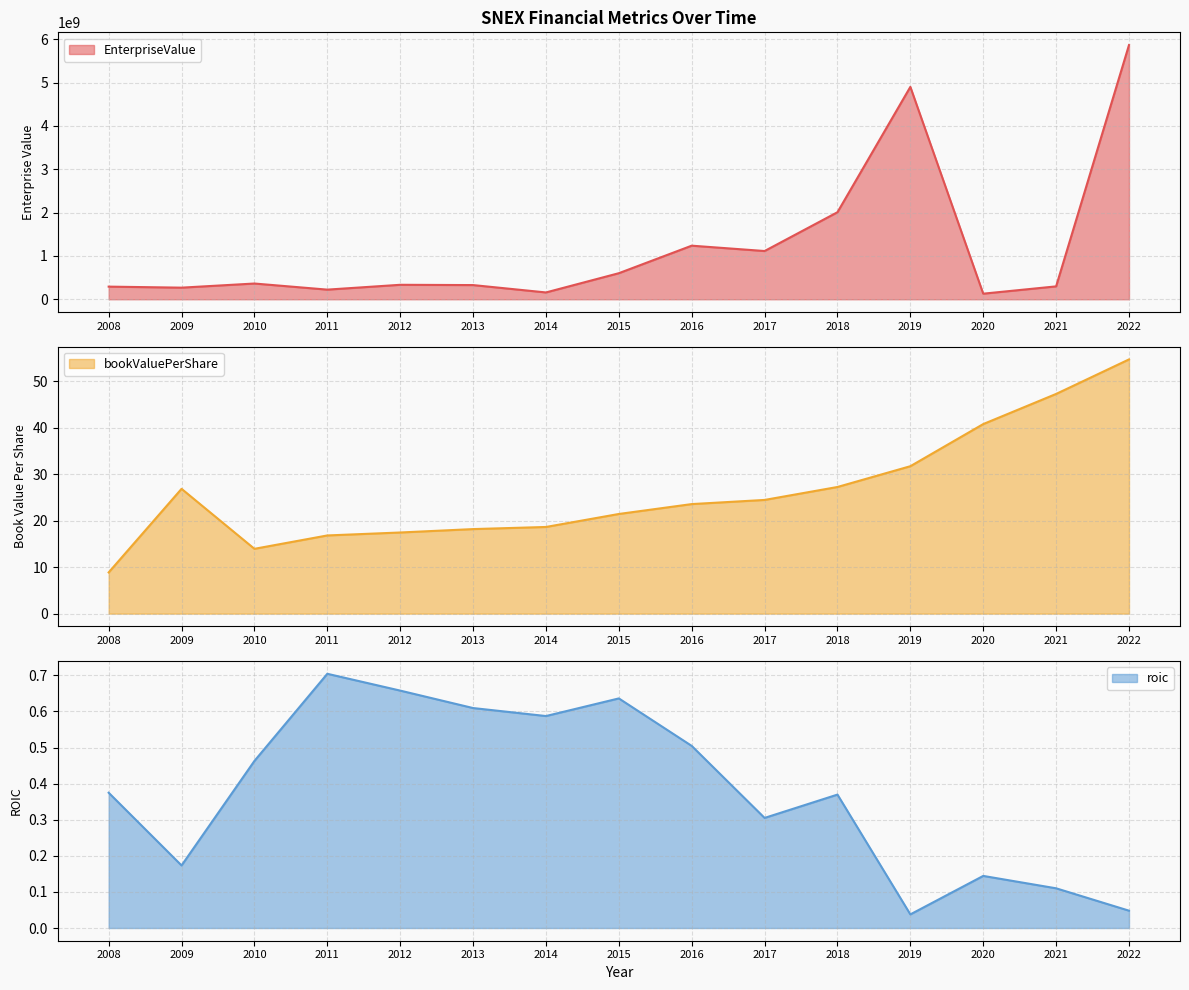

Reading left to right, transcribe all the data shown in this chart.

EnterpriseValue: 291767279.8	268267957.5	363438943.9	222551444.6	334029405.1	327564133.3	157610190.6	601691502.6	1236950258.0	1113434221.8	2009012486.5	4901619458.0	129152620.5	297709373.7	5866969224.8
bookValuePerShare: 8.9	26.8	13.9	16.8	17.5	18.2	18.6	21.4	23.6	24.5	27.2	31.7	40.8	47.3	54.7
roic: 0.4	0.2	0.5	0.7	0.7	0.6	0.6	0.6	0.5	0.3	0.4	0.0	0.1	0.1	0.0